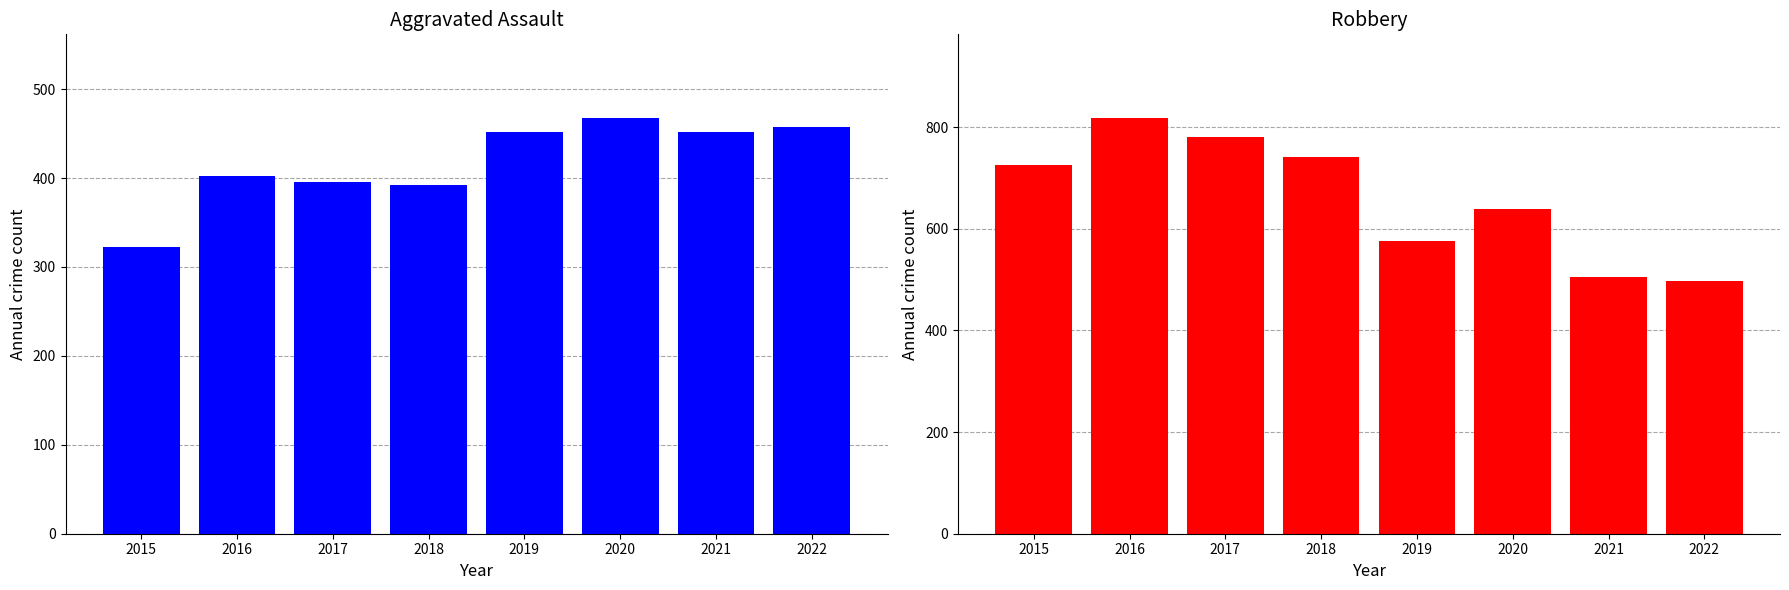

What is the spread (max minus min) of values at 2020?

171